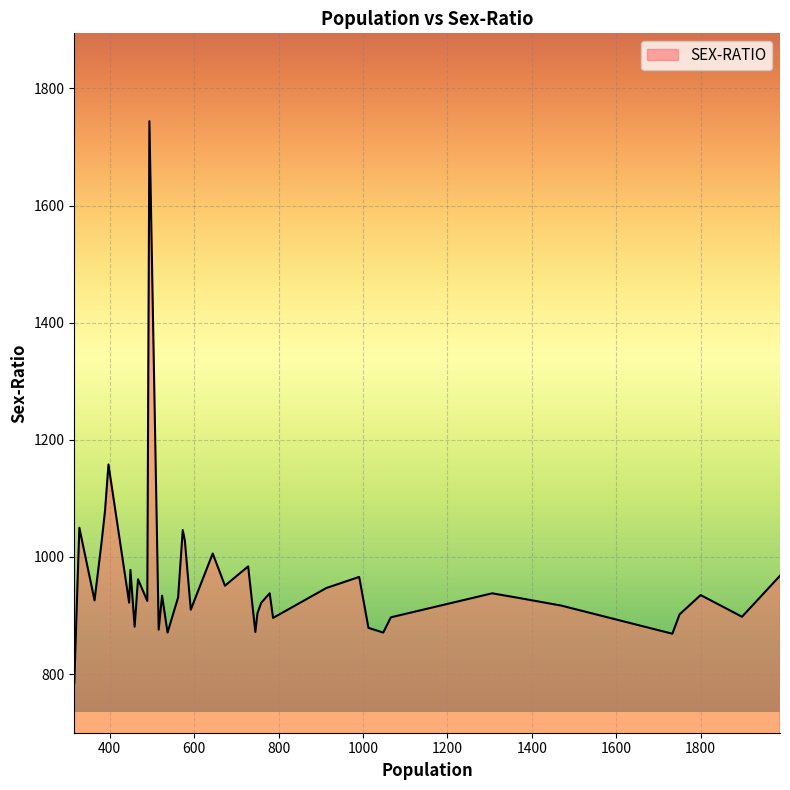

What is the greatest value displayed?

1744